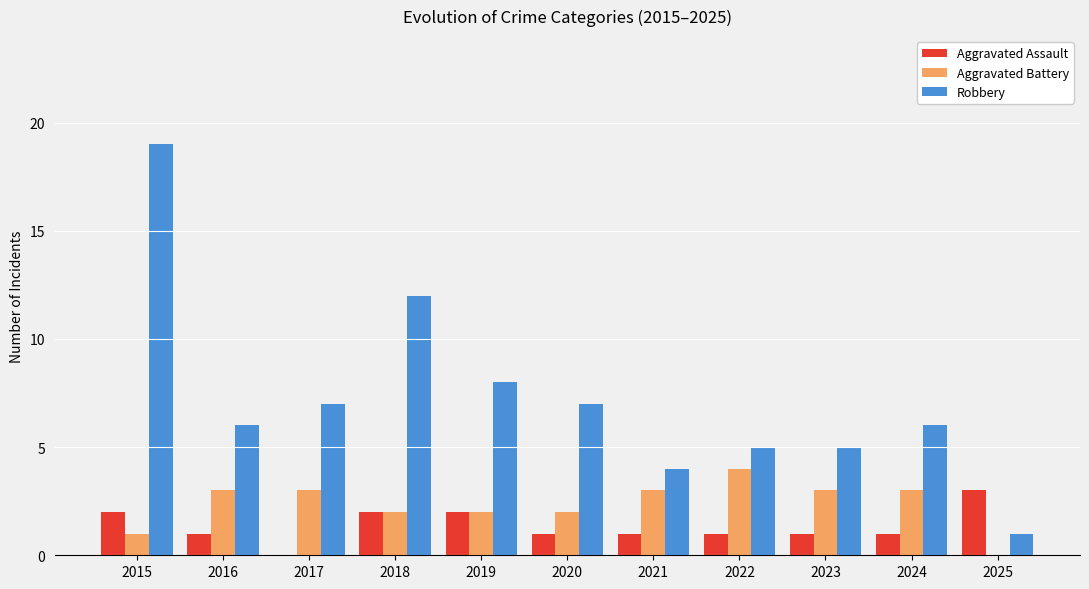

Which series has the largest range (max minus min)?

Robbery